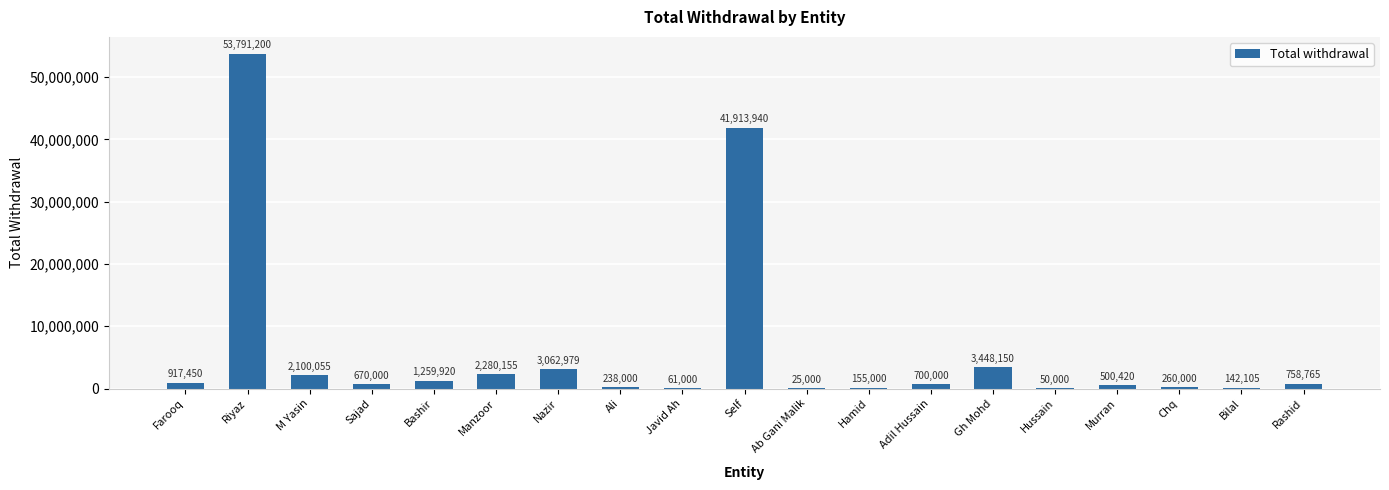

Reading left to right, extract all data points from this chart.

917450	53791200	2100055	670000	1259920	2280155	3062979	238000	61000	41913940	25000	155000	700000	3448150	50000	500420	260000	142105	758765